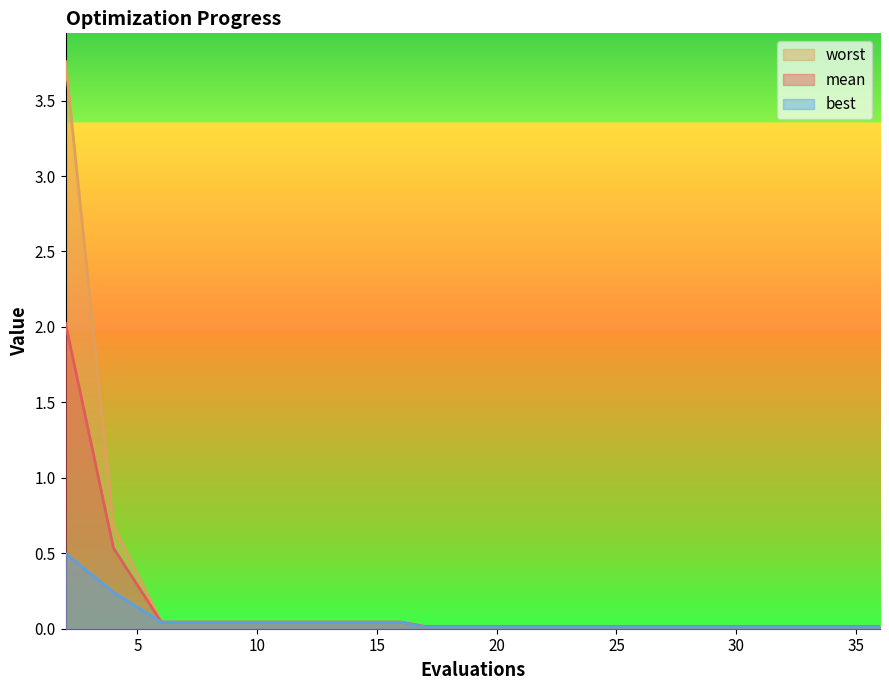

Reading right to left, transcribe all the data shown in this chart.

mean: 0.0	0.0	0.0	0.0	0.0	0.0	0.0	0.0	0.0	0.0	0.0	0.0	0.0	0.0	0.0	0.0	0.0	0.0	0.5	2.0
best: 0.0	0.0	0.0	0.0	0.0	0.0	0.0	0.0	0.0	0.0	0.0	0.0	0.0	0.0	0.0	0.0	0.0	0.0	0.2	0.5
worst: 0.0	0.0	0.0	0.0	0.0	0.0	0.0	0.0	0.0	0.0	0.0	0.0	0.0	0.0	0.0	0.0	0.0	0.0	0.7	3.8